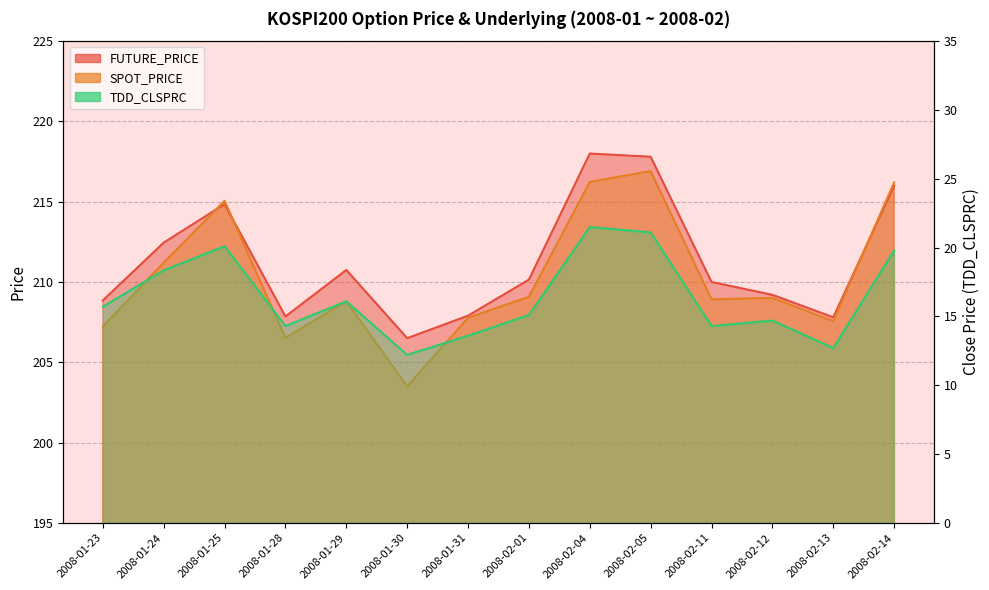

List the series in order of their peak value, highest first.

FUTURE_PRICE, SPOT_PRICE, TDD_CLSPRC